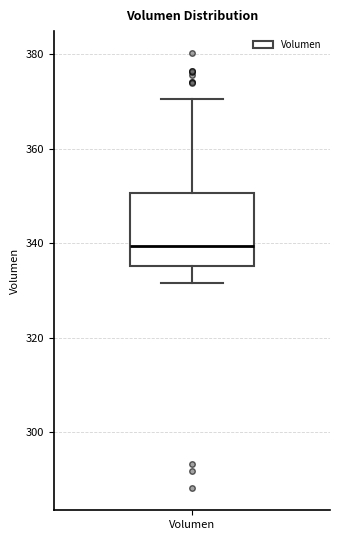

Read this box plot against the y-axis: the position of the median line, the range covered by the box, and the ends of both whiskers. The values are not printed on the chart, so give them approximately, as read against the axis.

median 340, box 336 to 350, whiskers 332 to 370